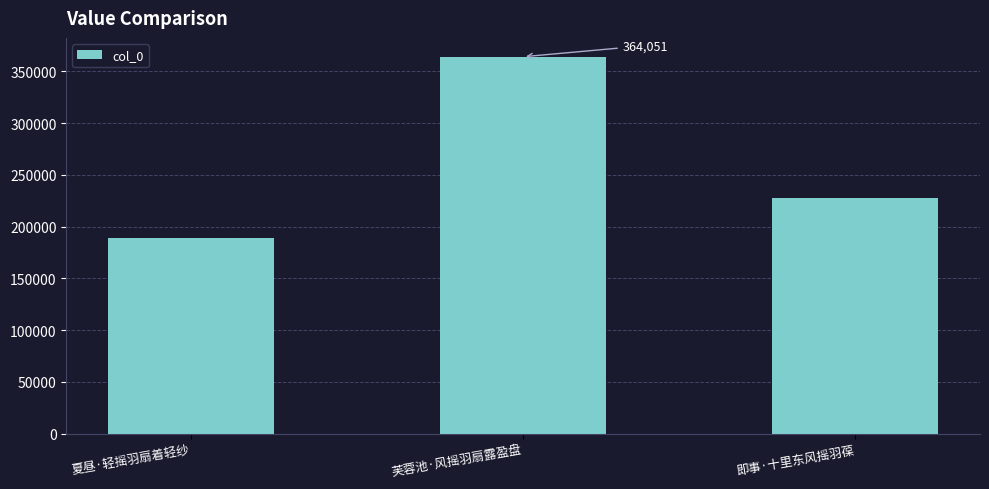

How many data points are less than 227212?

1